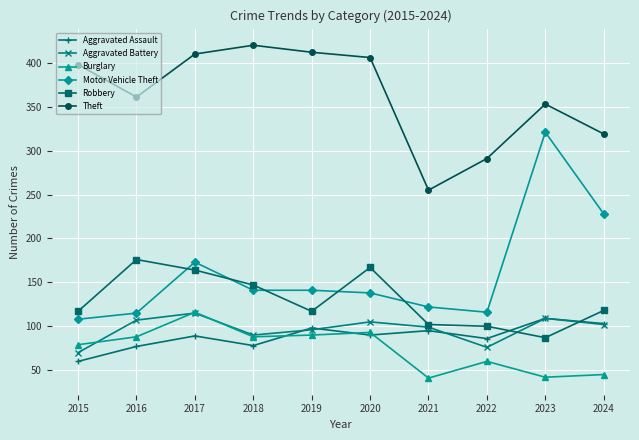

Which series has the largest range (max minus min)?

Motor Vehicle Theft